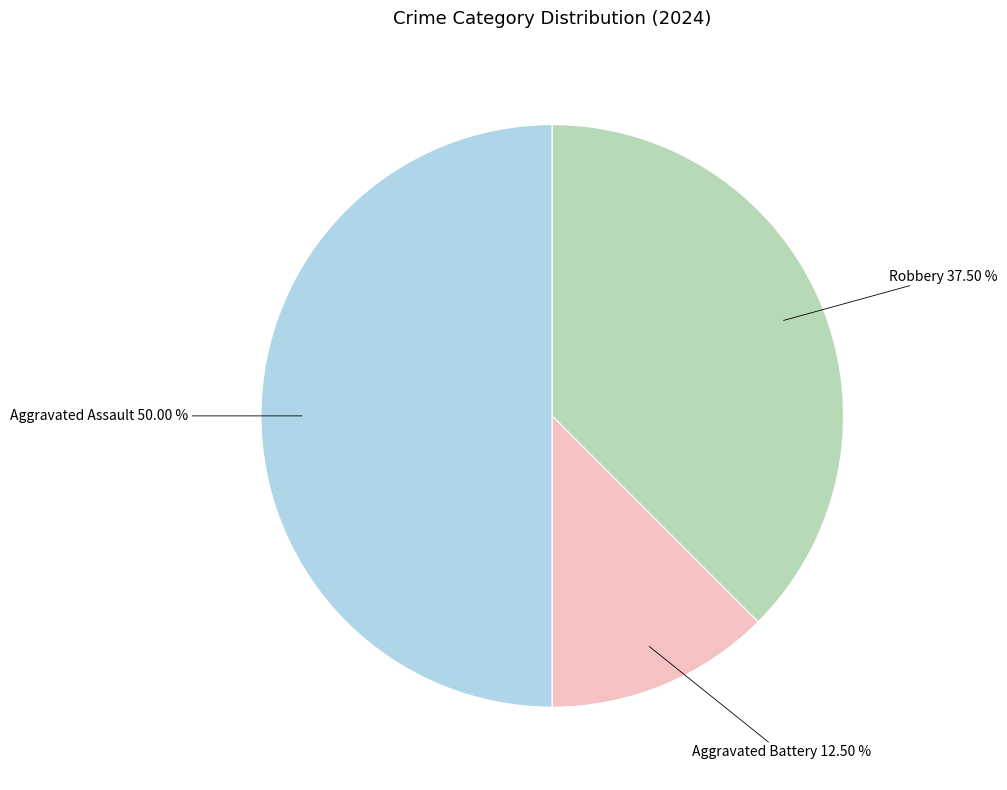

Count the number of slices in the pie.

3